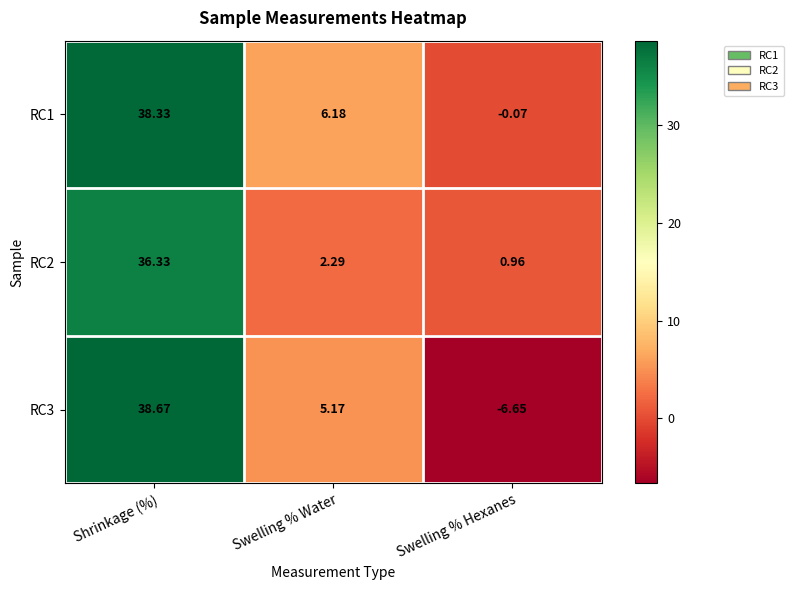

At which category is the sum across all series the highest?

Shrinkage (%)